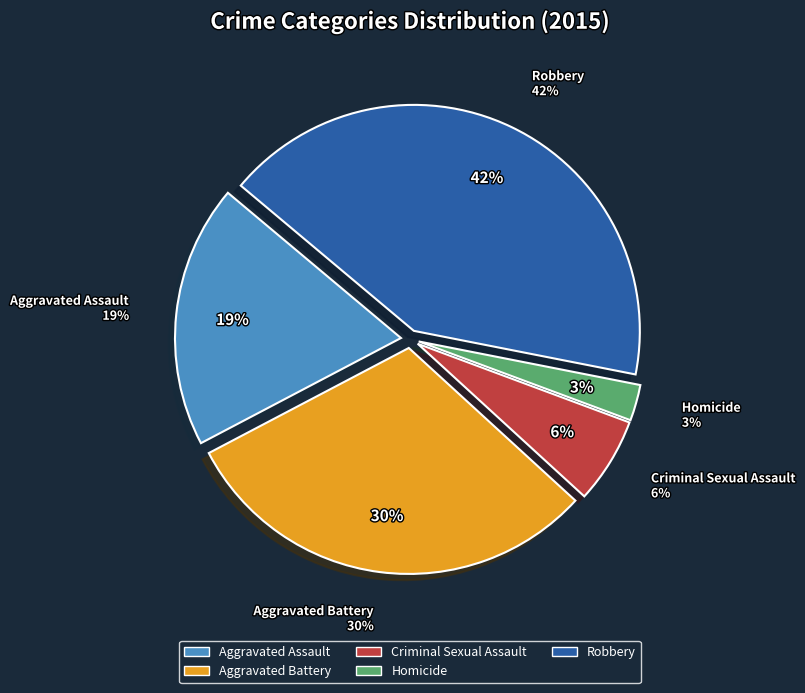

Combined, do Criminal Sexual Assault and Aggravated Battery account for over 50%?

No